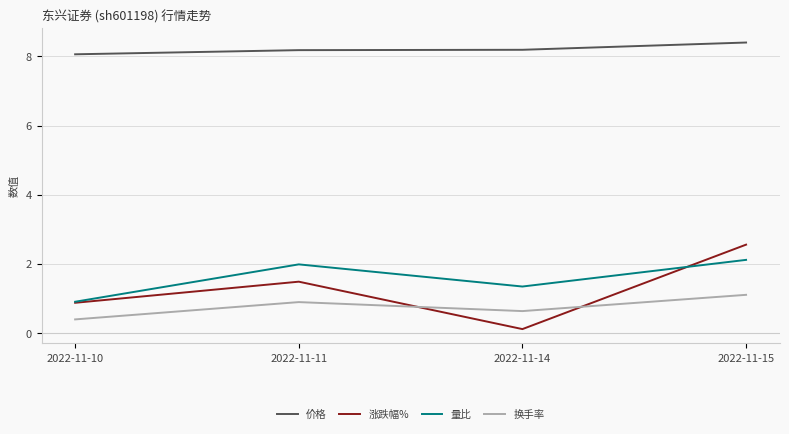

True or false: 量比 and 价格 intersect in this chart.

False